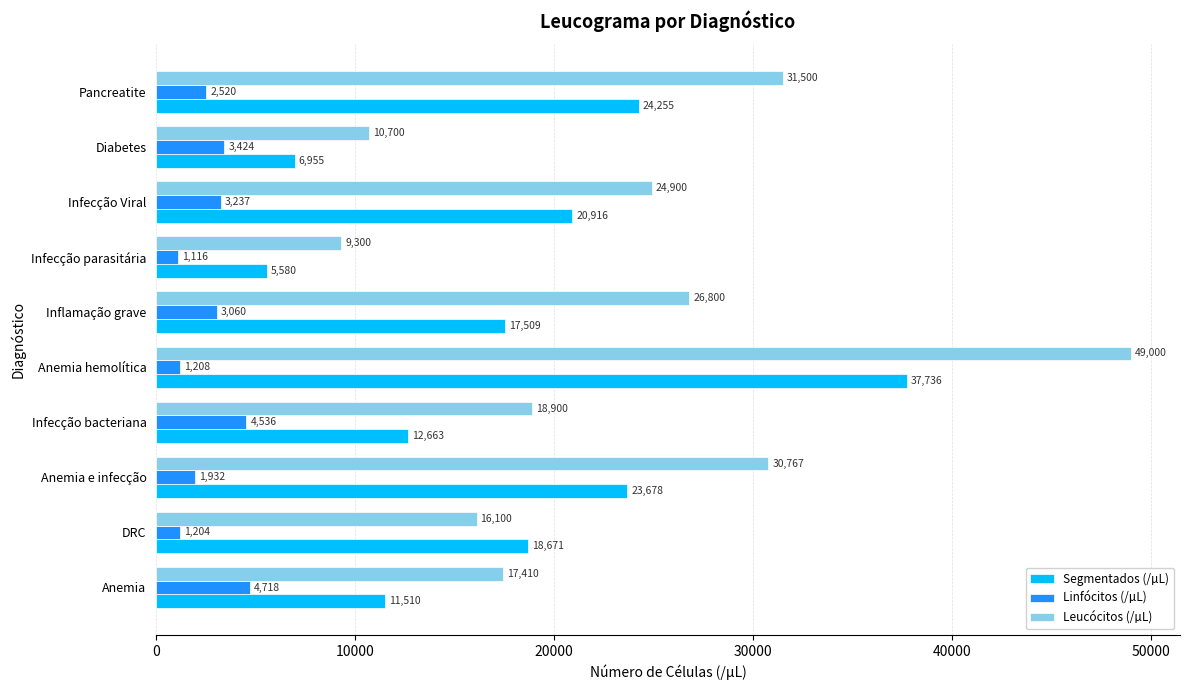

What is the total value across all series at Anemia hemolítica?

87944